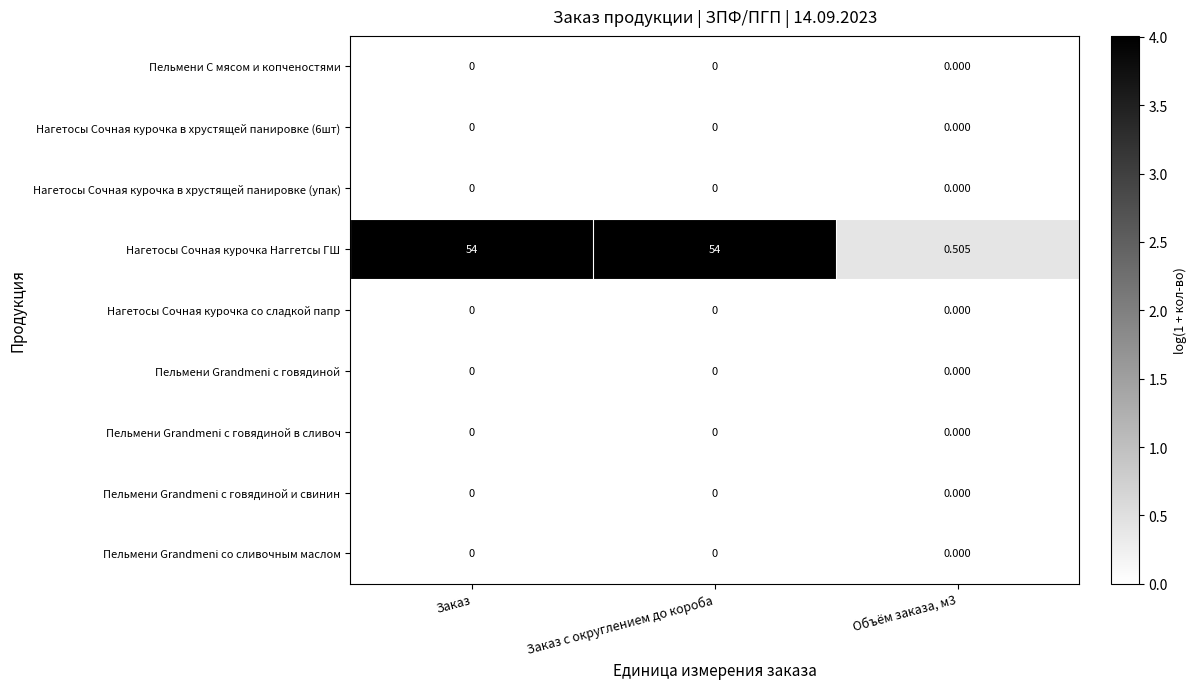

At how many categories does at least one series exceed 0?

3